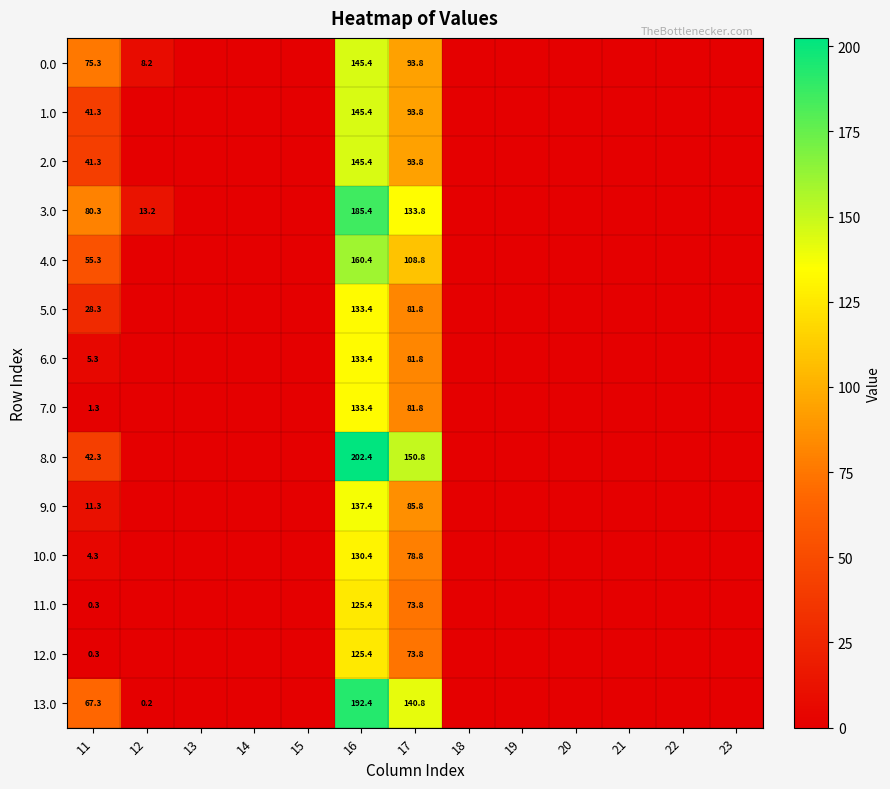

Is it true that 1.0 equals 41.3 at 11?

True